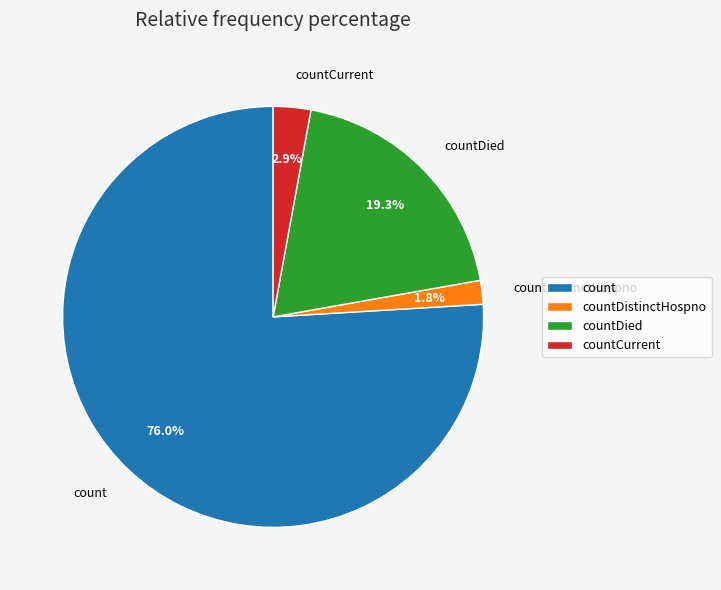

Which category has the smallest portion of the pie?

countDistinctHospno